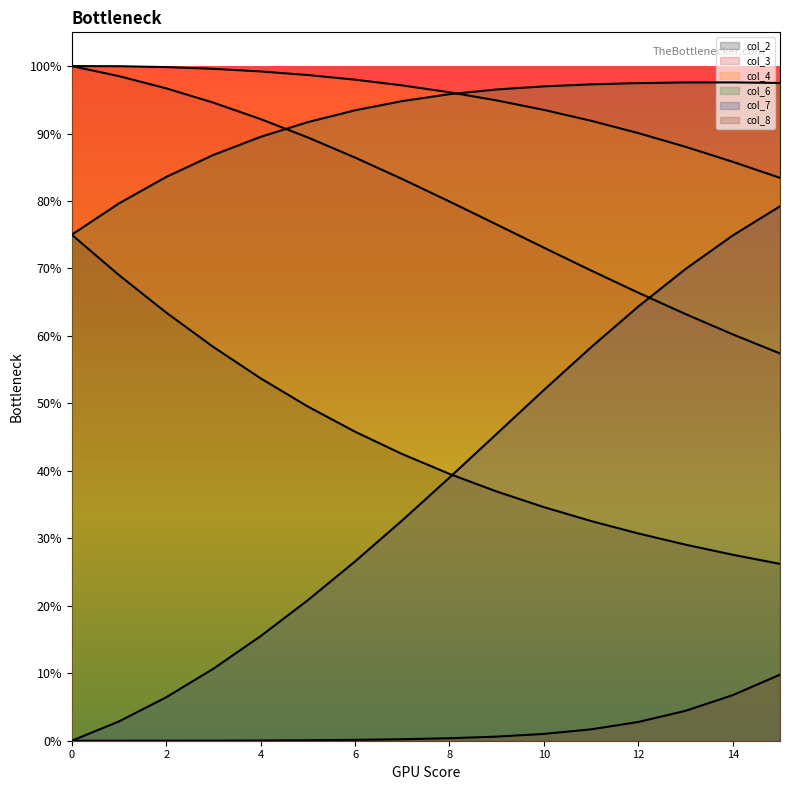

At how many categories does at least one series exceed 0?

16